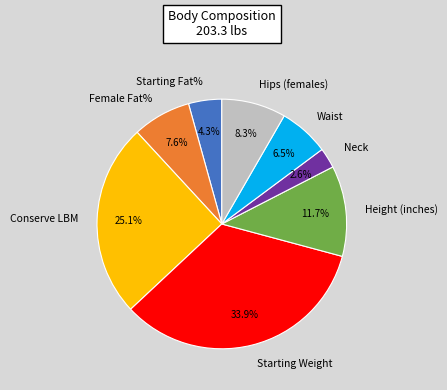

What is the smallest slice in the pie chart?

Neck